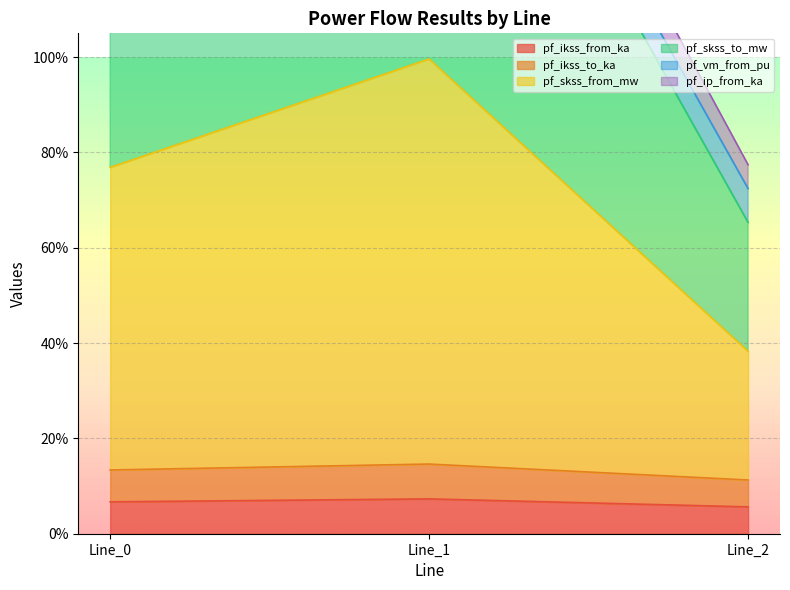

Is it true that pf_ikss_from_ka equals 2.2 at Line_0?

False